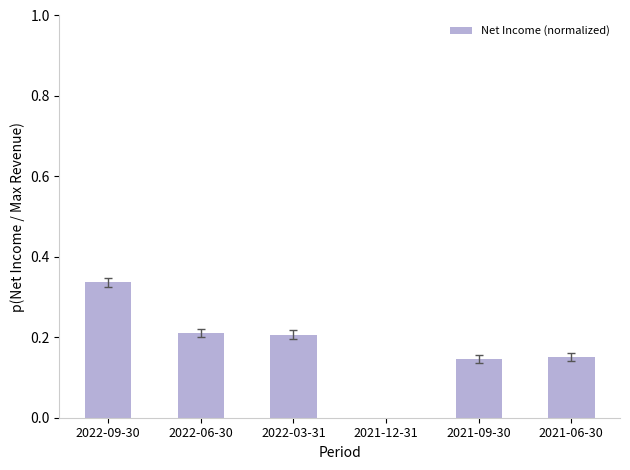

What is the value of the 2nd bar from the left?

0.2